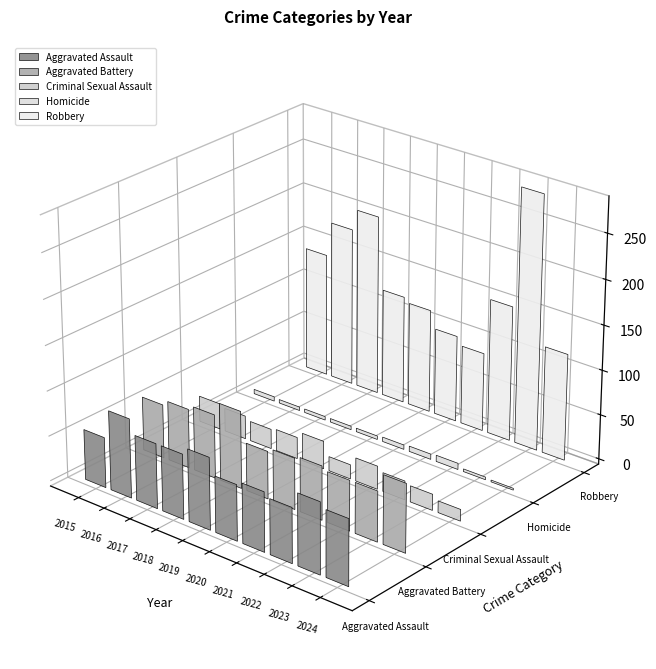

What is the total value across all series at 2021?

246